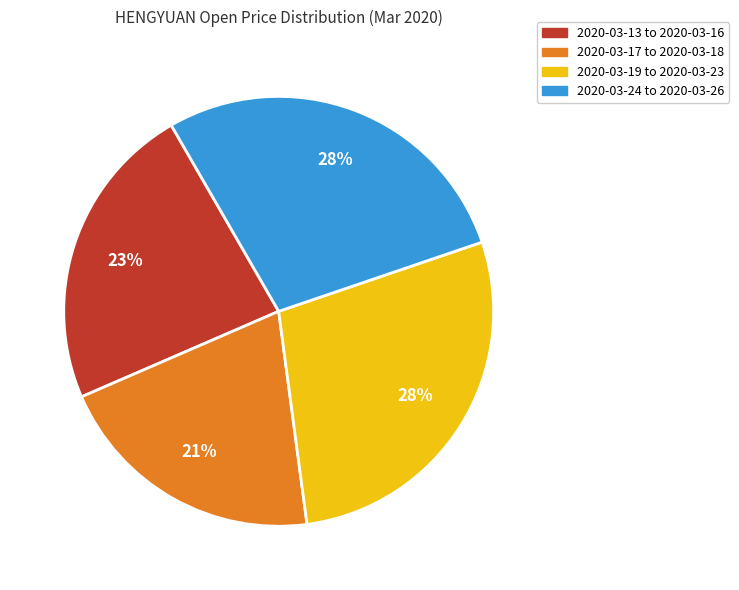

Is there a majority slice in this chart?

No